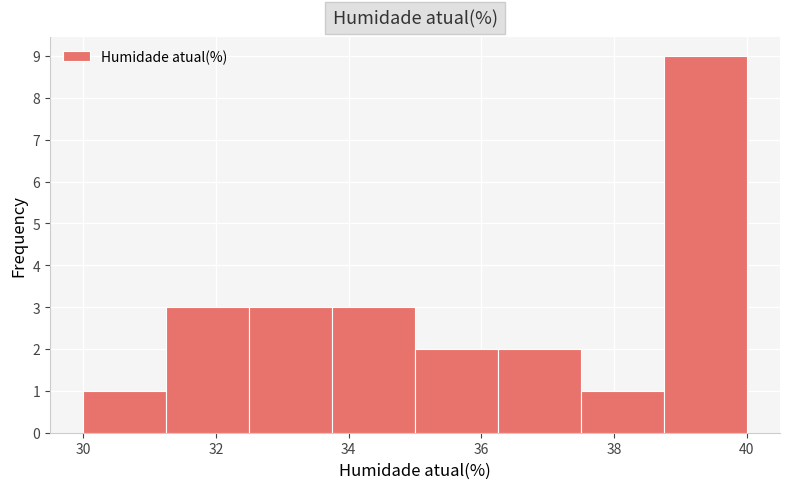

Which range on the x-axis has the tallest bar?

38.75 to 40.00